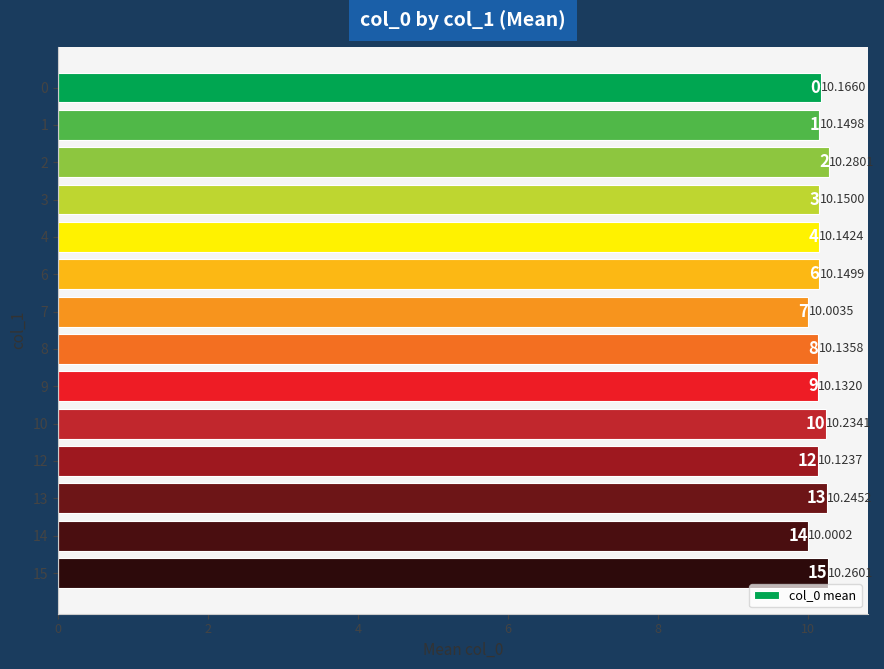

What is the difference between the maximum and minimum values?

0.3